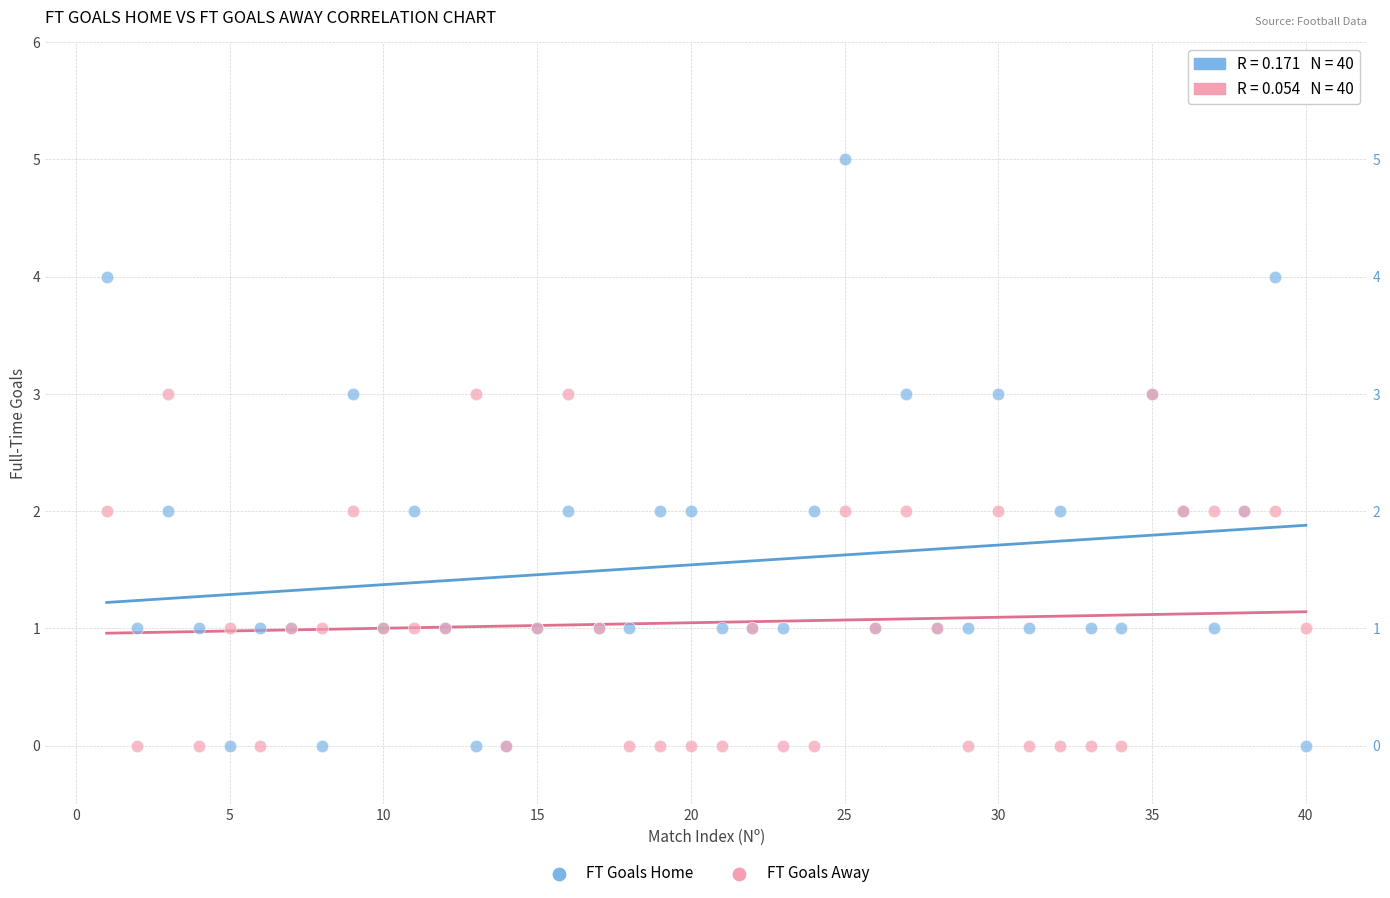

Which series has the largest Y range (max minus min)?

FT Goals Home